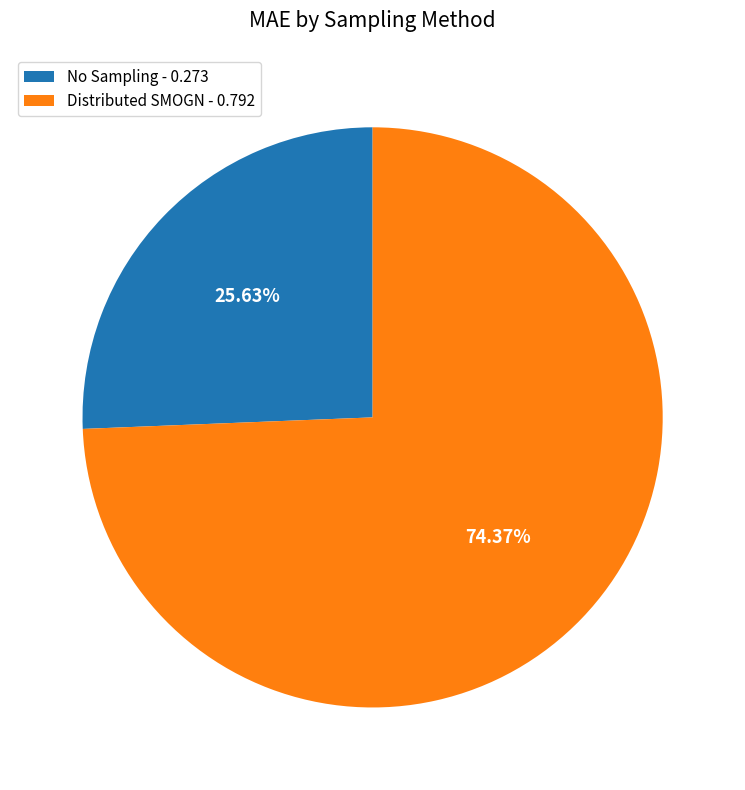

The No Sampling slice represents 26% of the pie. True or false?

True